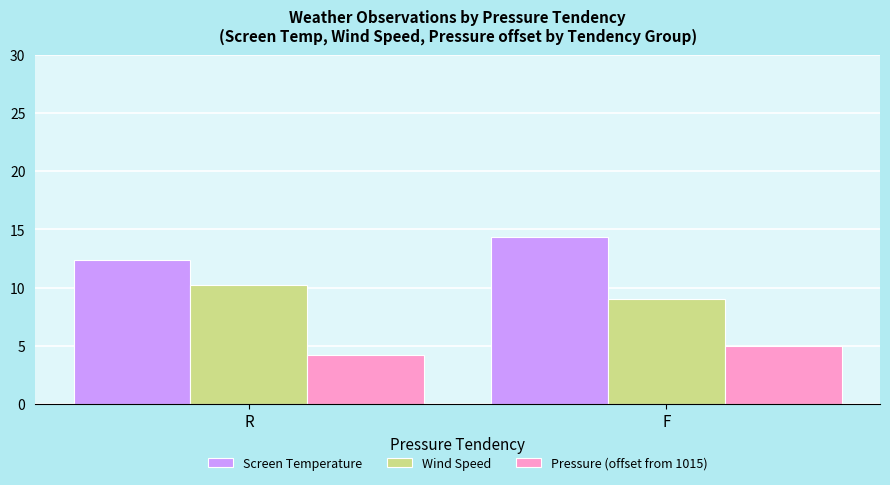

Count the number of categories in the chart.

2